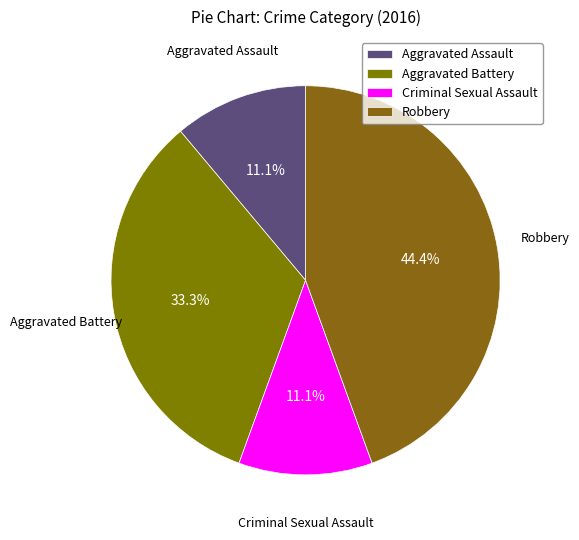

What percentage is the Criminal Sexual Assault slice, to the nearest percent?

11%